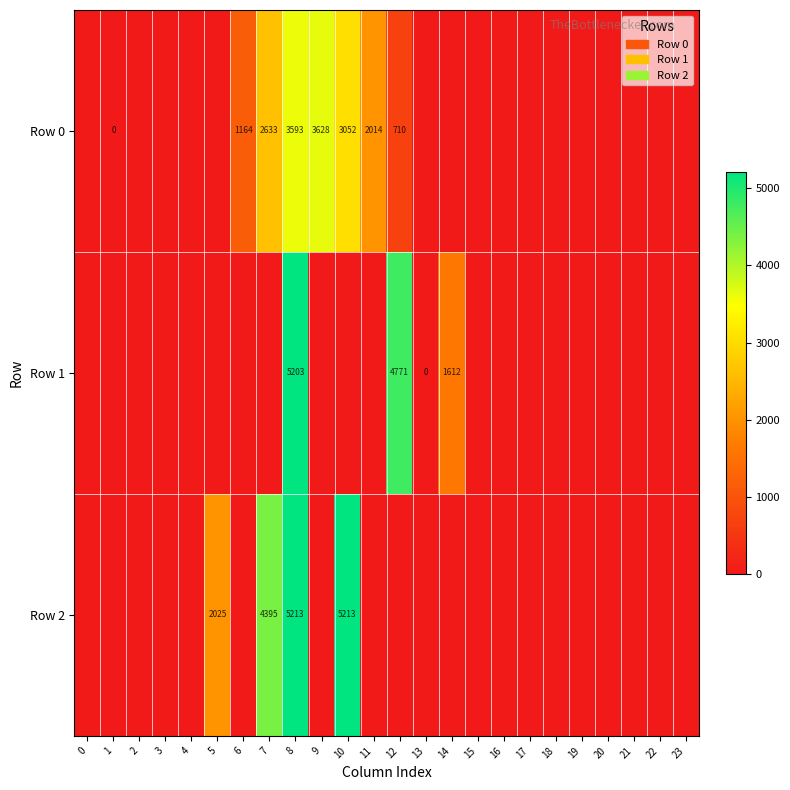

The value of Row 1 at 12 is 4771. True or false?

True